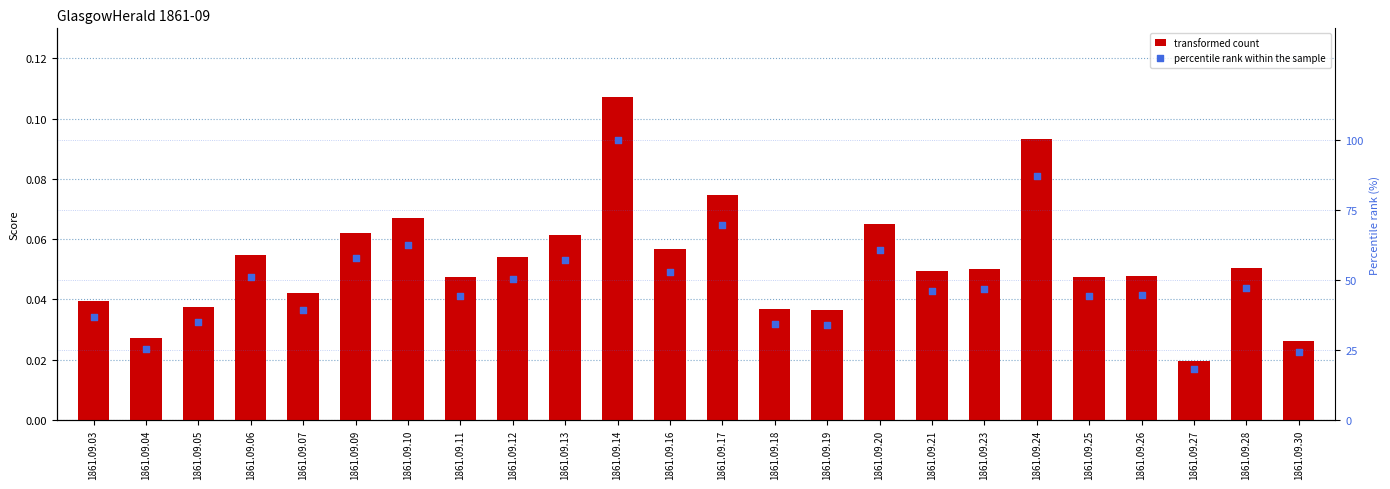

At how many categories does at least one series exceed 47?

11